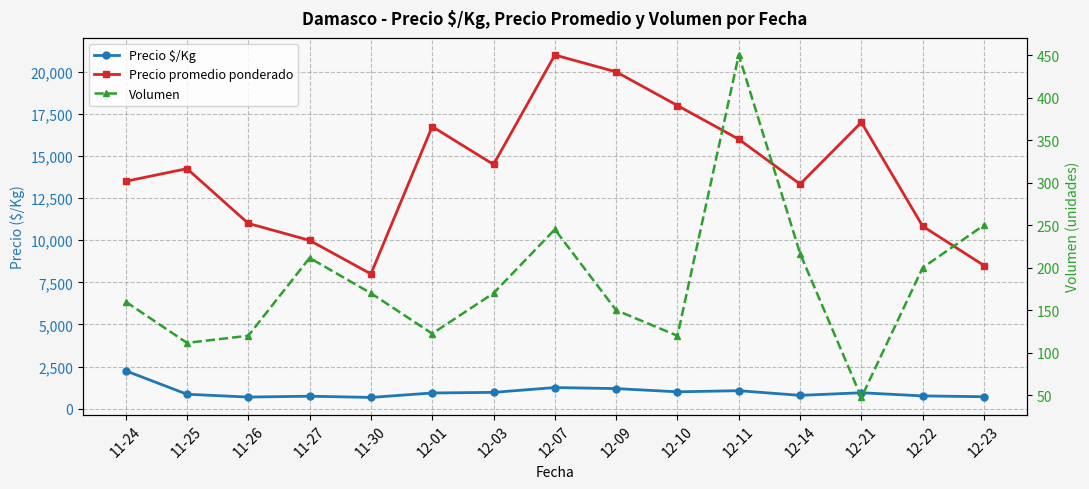

Which series has the largest range (max minus min)?

Precio promedio ponderado